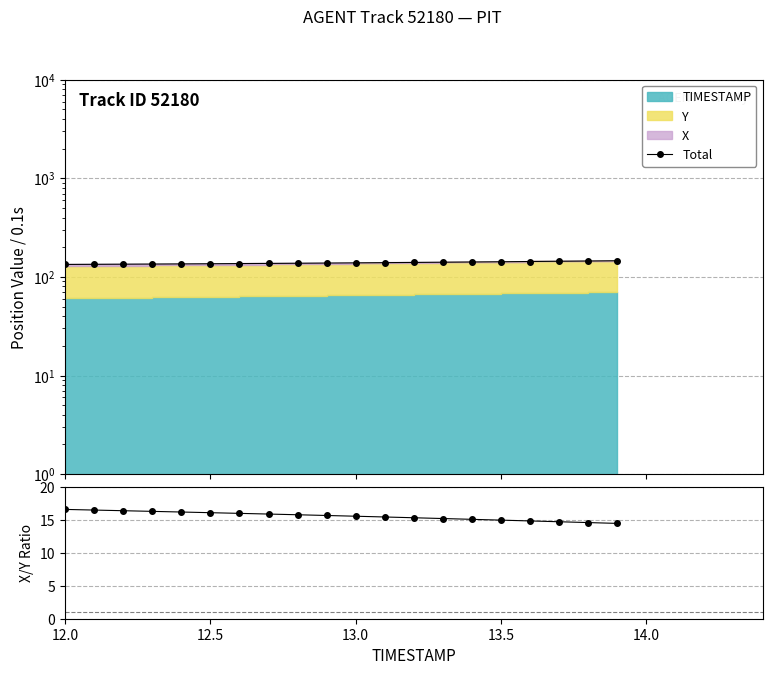

What is the difference between the maximum and minimum values in the Total series?

12.1